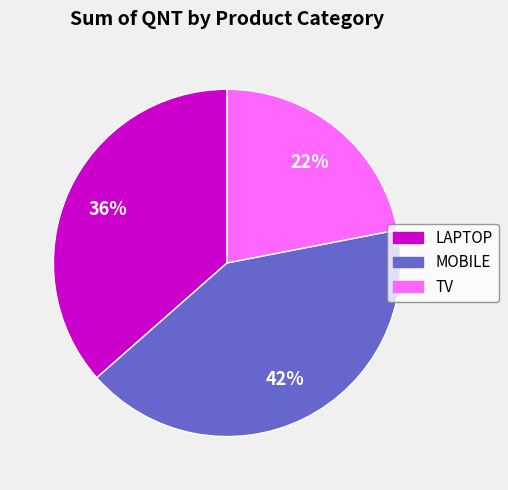

To the nearest percent, what percentage of the pie is TV?

22%